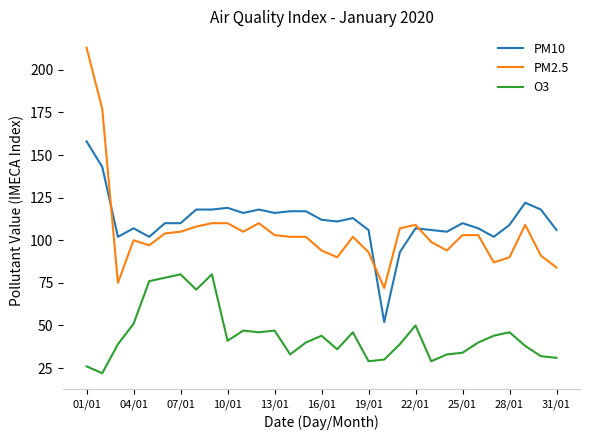

What is the highest value of the PM2.5 series?

213